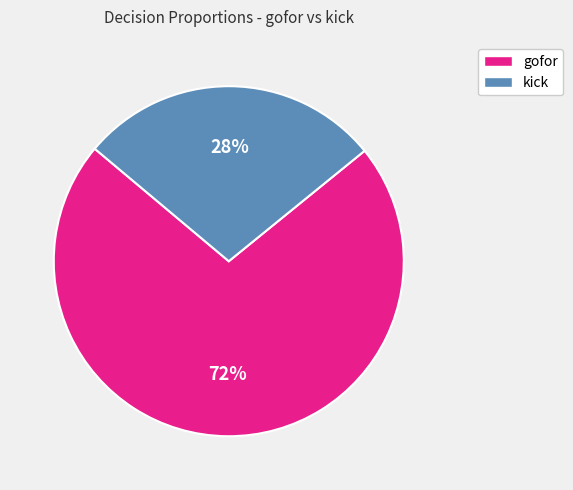

Is there a majority slice in this chart?

Yes